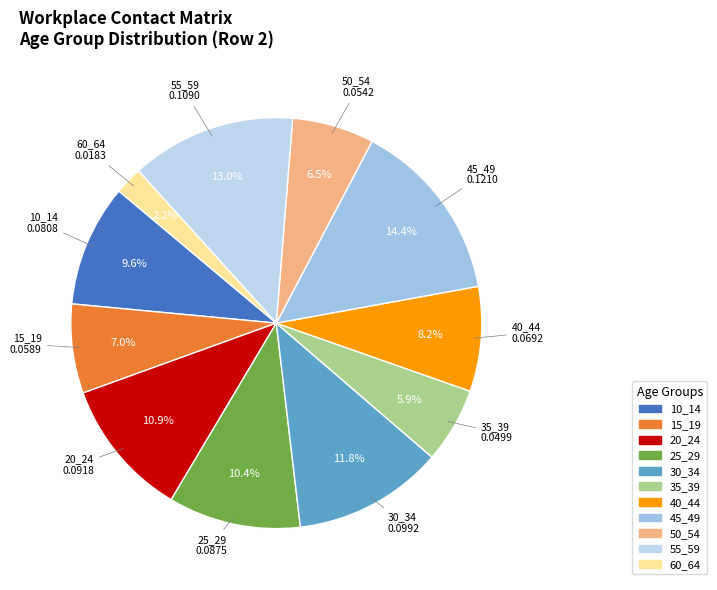

True or false: 25_29 accounts for 4% of the total.

False